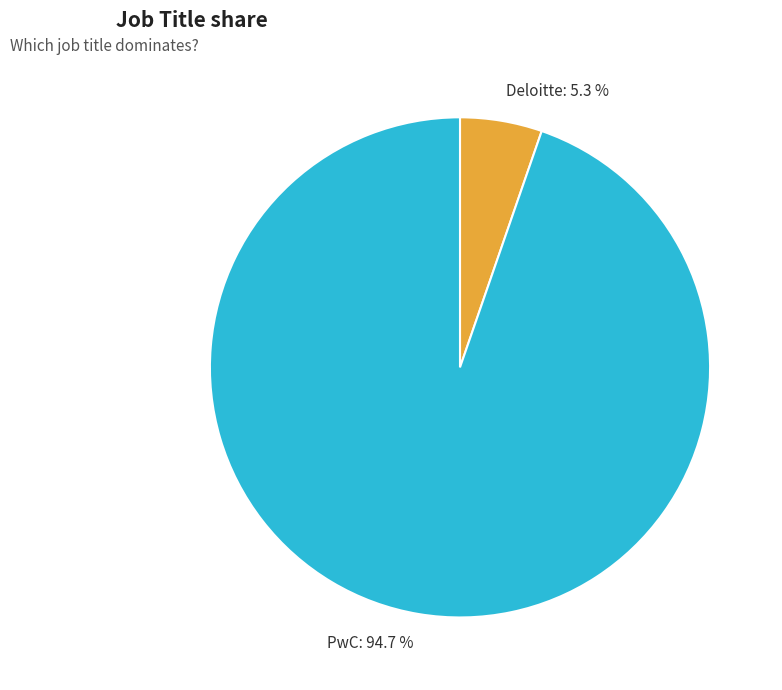

What is the total percentage of Deloitte and PwC?

100.0%